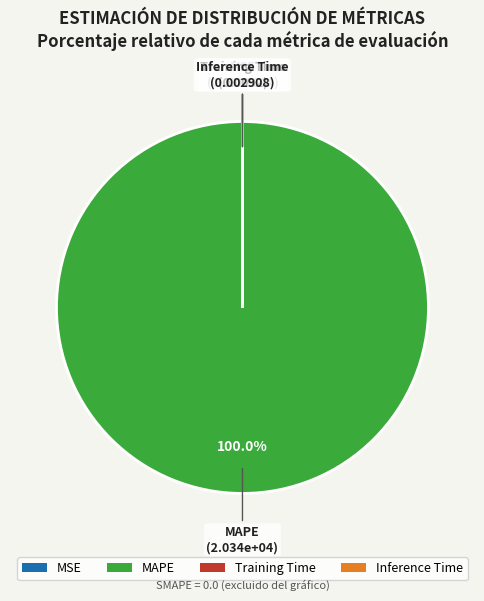

Which slice is the largest?

MAPE